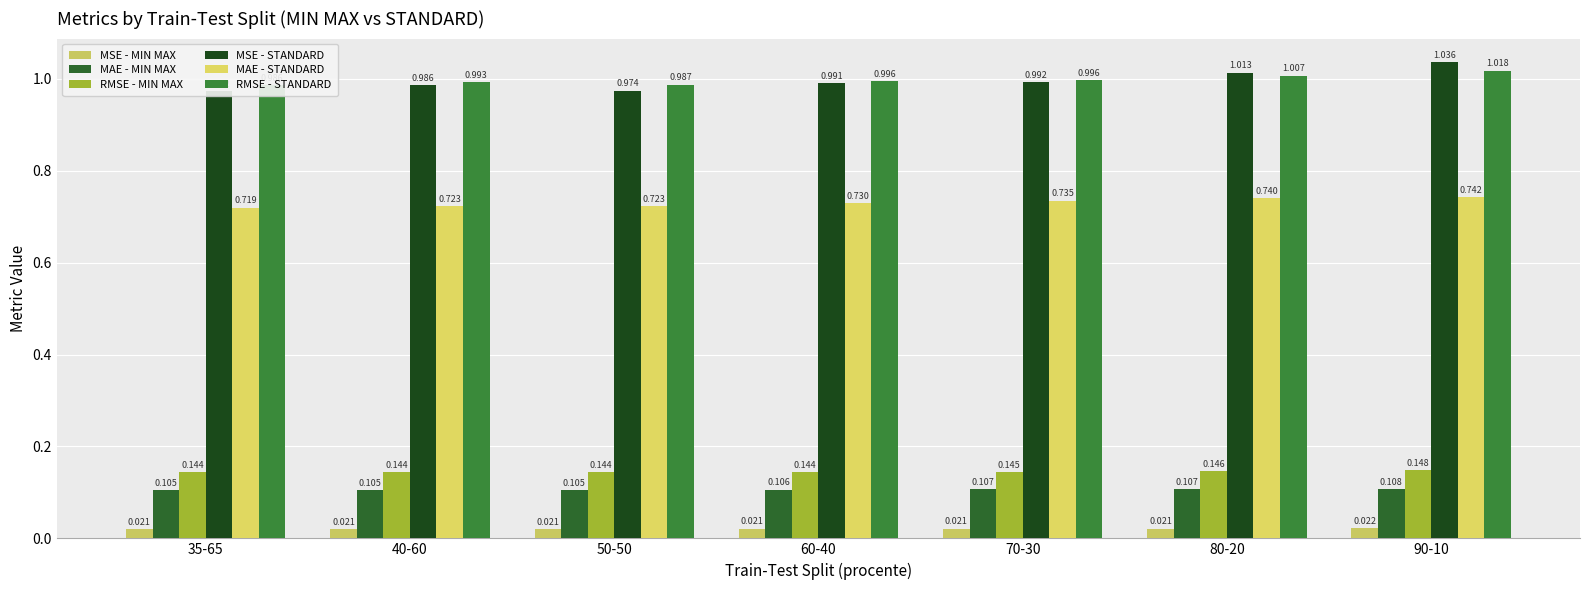

What is the sum of all RMSE - MIN MAX values?

1.0